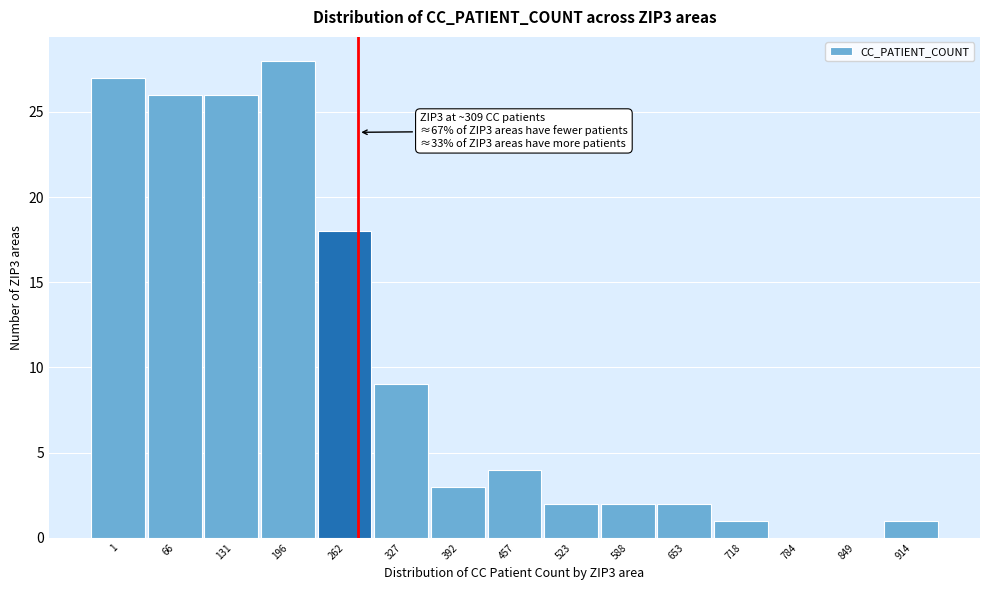

Reading left to right, extract all data points from this chart.

1=27	66=26	131=26	196=28	262=18	327=9	392=3	457=4	523=2	588=2	653=2	718=1	784=0	849=0	914=1